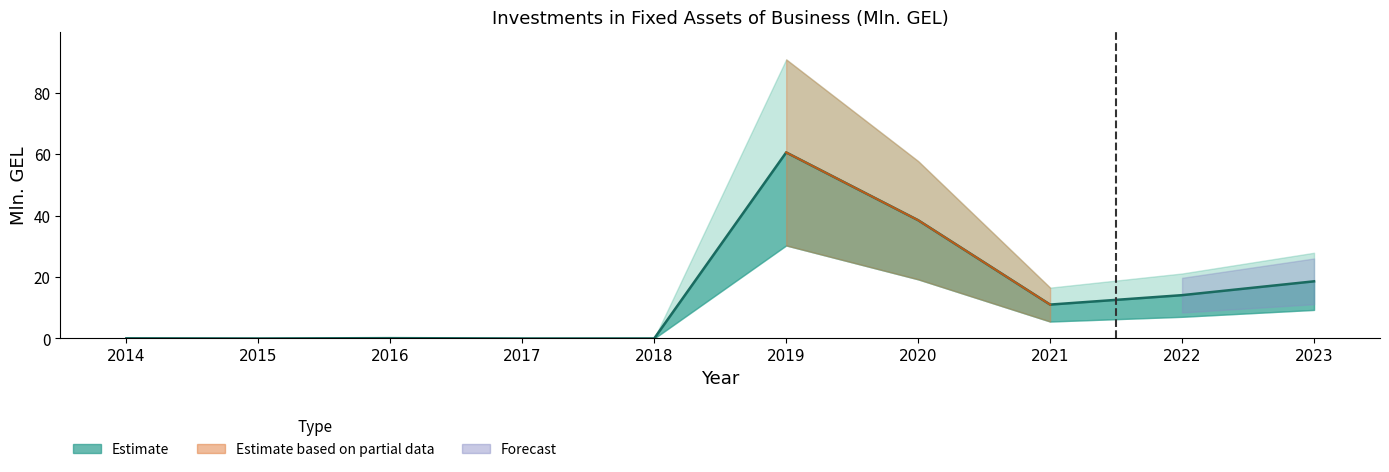

At which category does the chart reach its peak across all series?

2019